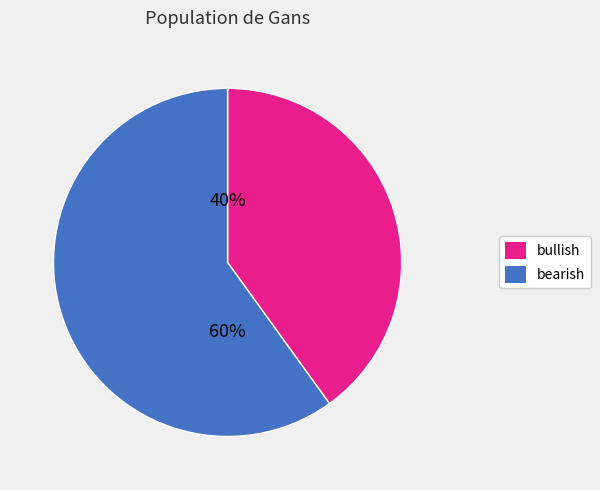

To the nearest percent, what is the difference between the bullish and bearish slice percentages?

20%